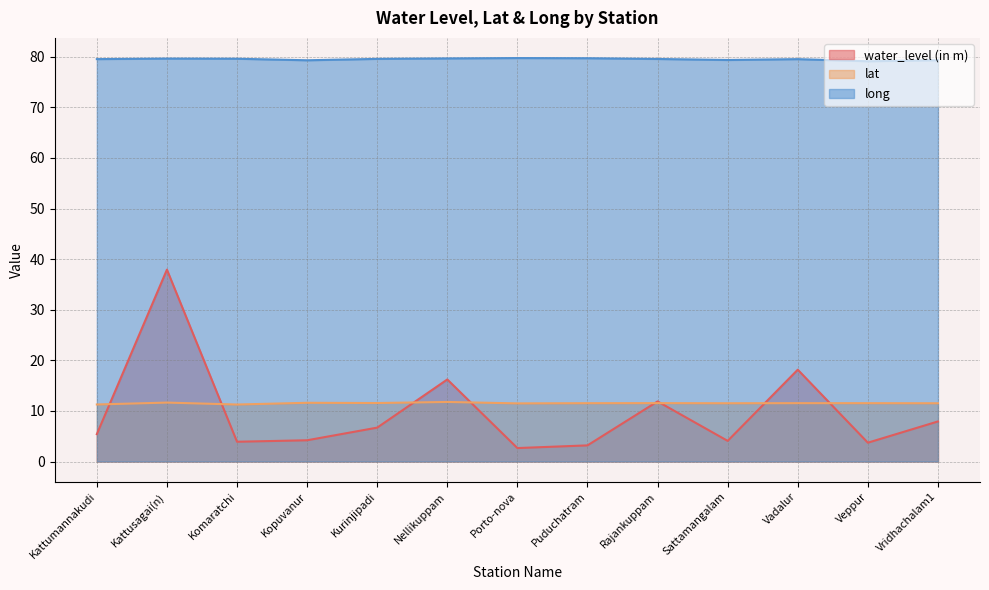

True or false: long and water_level (in m) cross at least once.

False